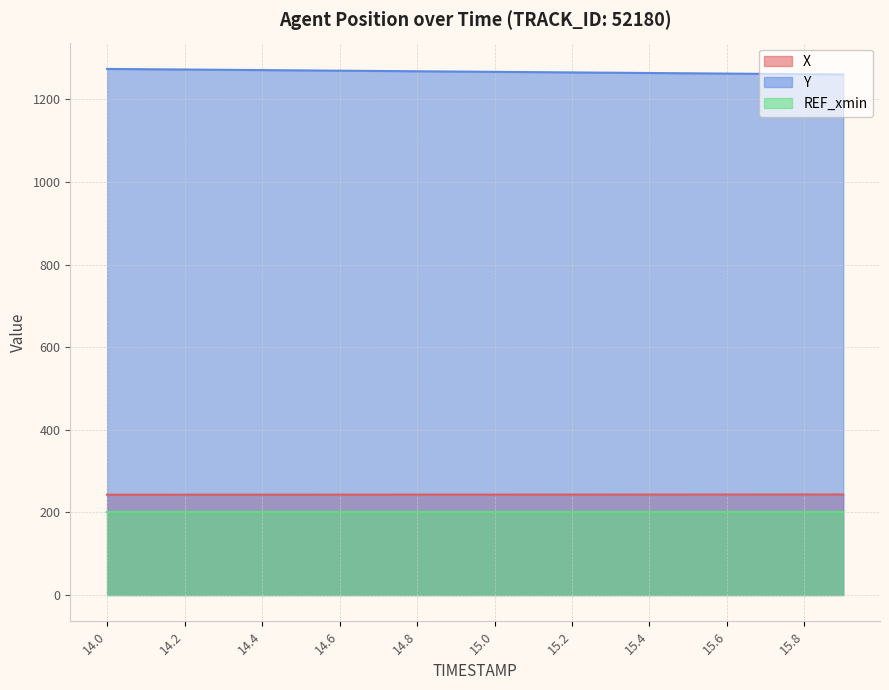

True or false: X and Y intersect in this chart.

False